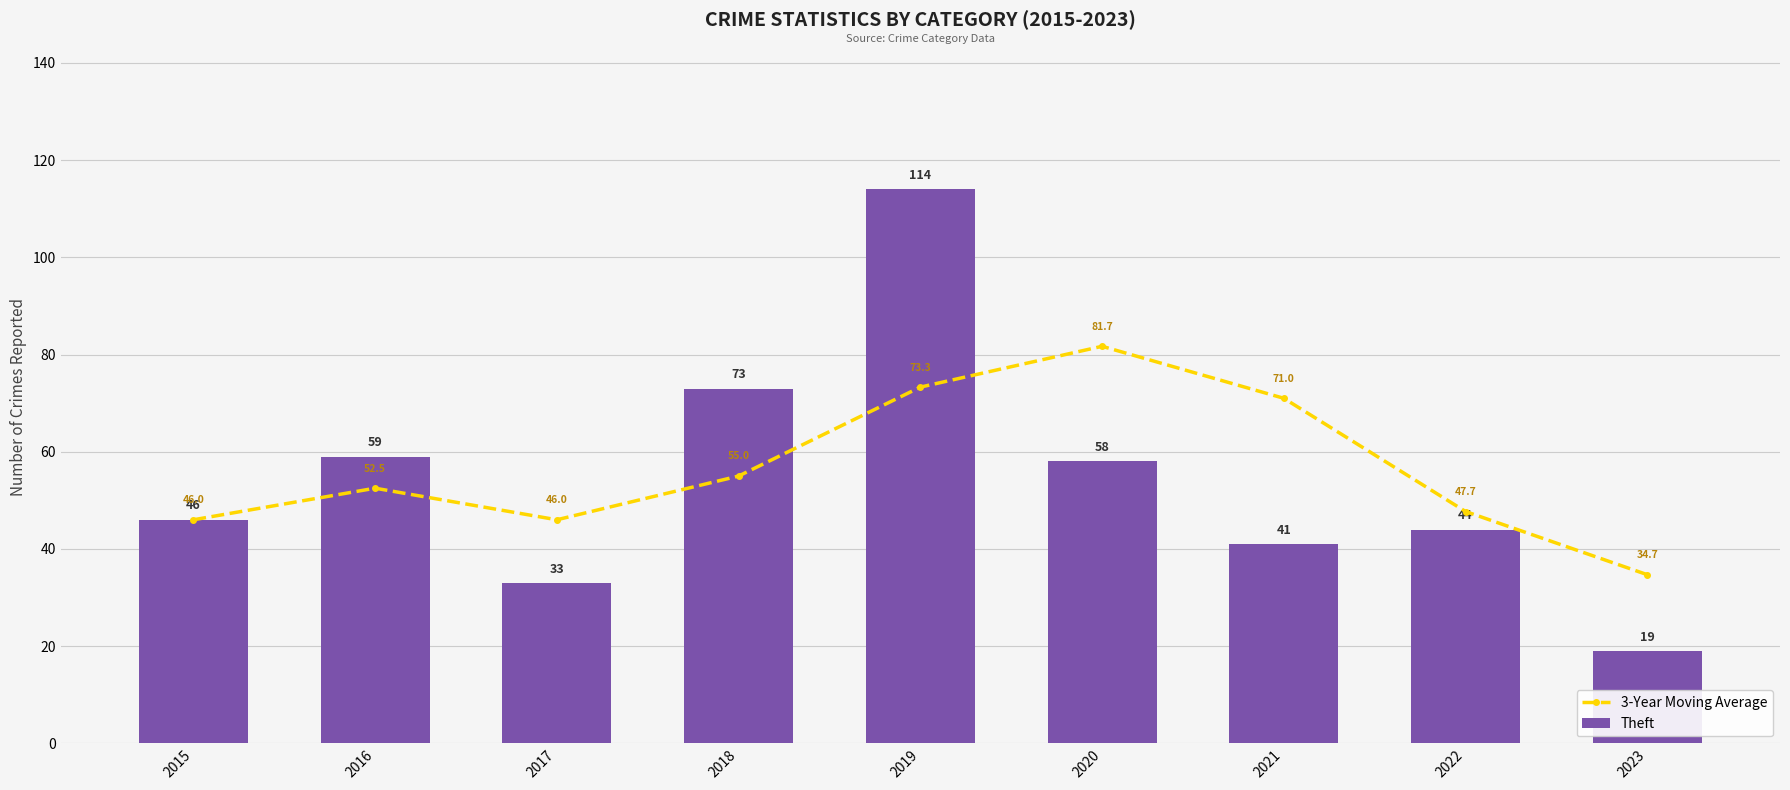

What is the difference between the maximum and minimum values in the Theft series?

95